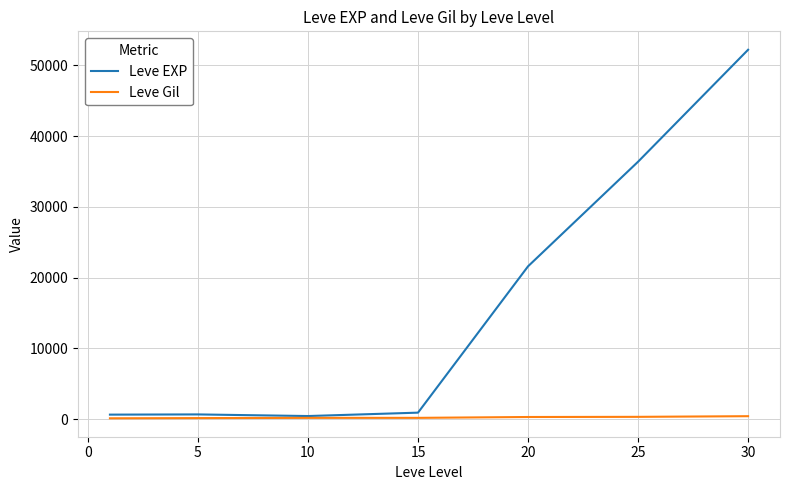

List the series in order of their overall mean, highest first.

Leve EXP, Leve Gil